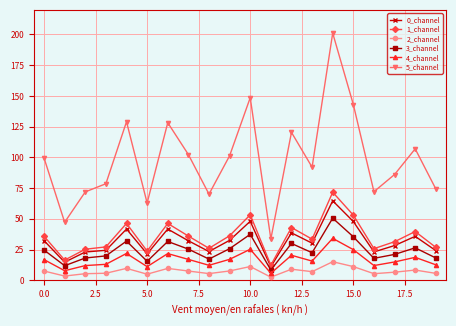

At how many categories does at least one series exceed 145?

2